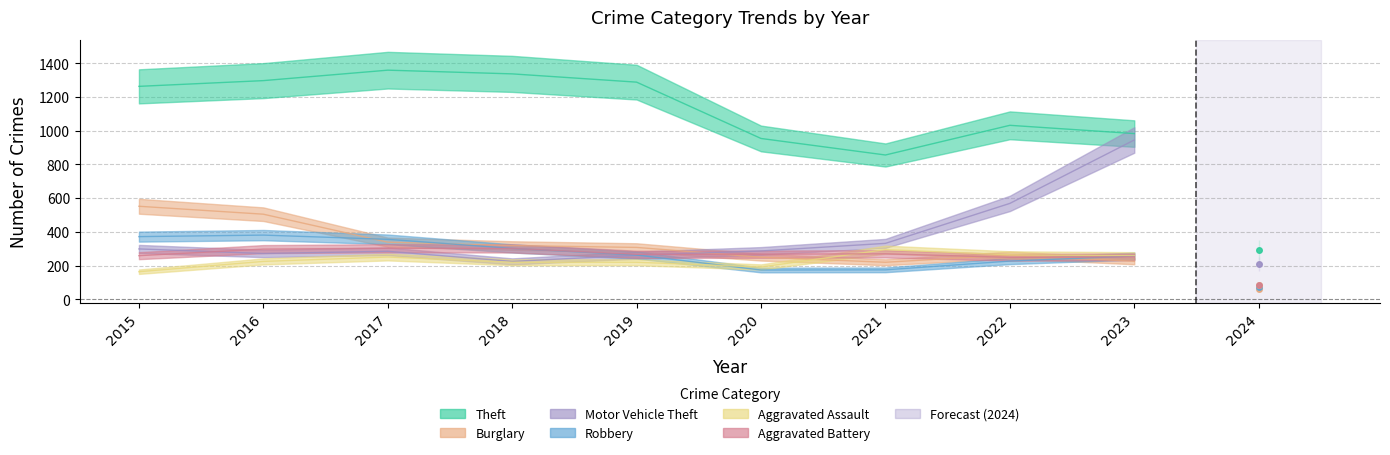

Reading left to right, transcribe all the data shown in this chart.

Theft: 1263	1297	1359	1337	1288	954	856	1032	983
Burglary: 552	505	339	319	308	250	220	263	226
Motor Vehicle Theft: 299	272	285	225	262	287	332	569	945
Robbery: 372	381	356	302	263	174	175	227	257
Aggravated Assault: 164	225	251	220	220	192	295	264	259
Aggravated Battery: 259	298	303	302	267	268	270	249	252